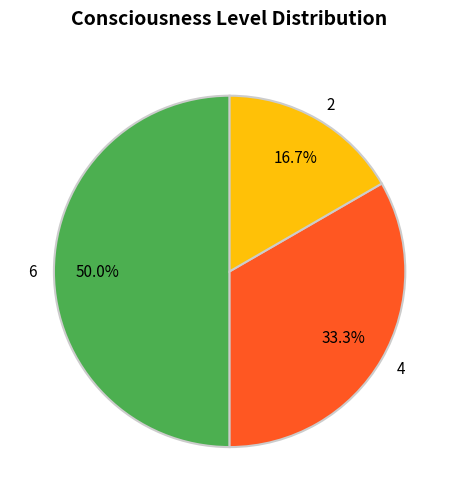

Rank the categories by value from lowest to highest.

2, 4, 6